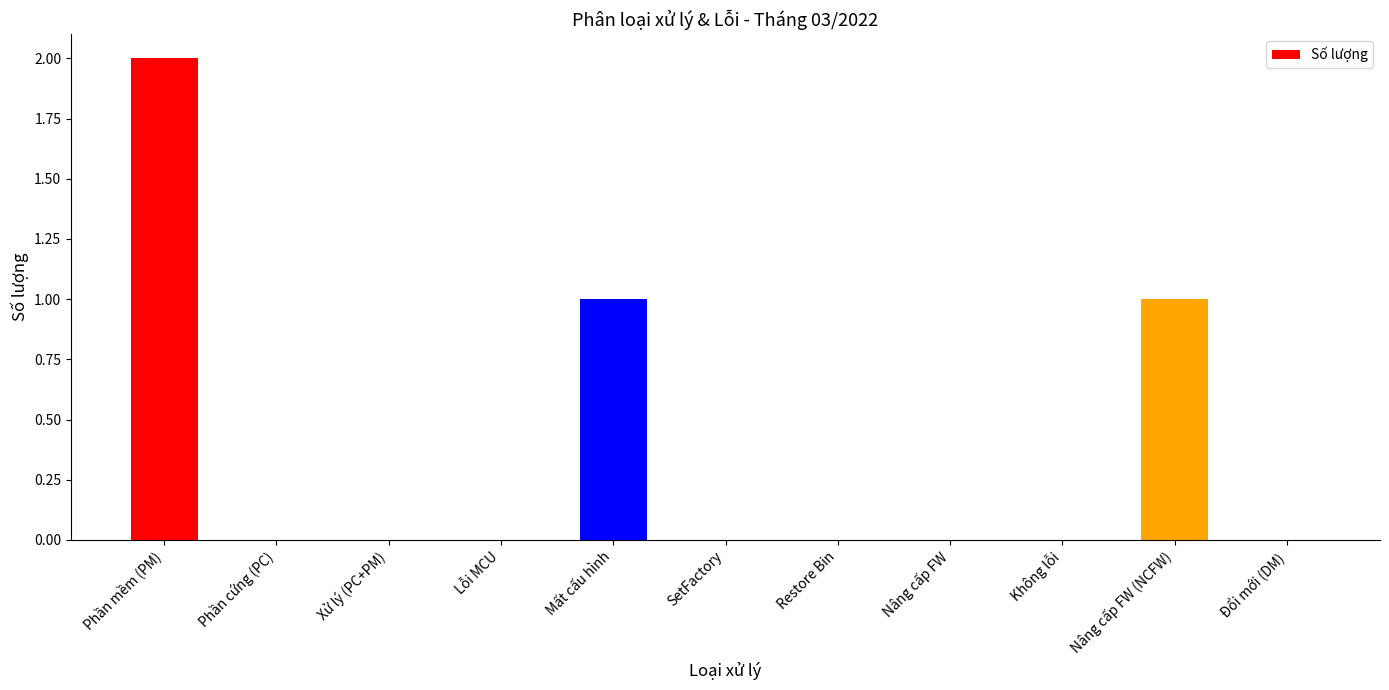

True or false: the data shows -1 at Nâng cấp FW.

False